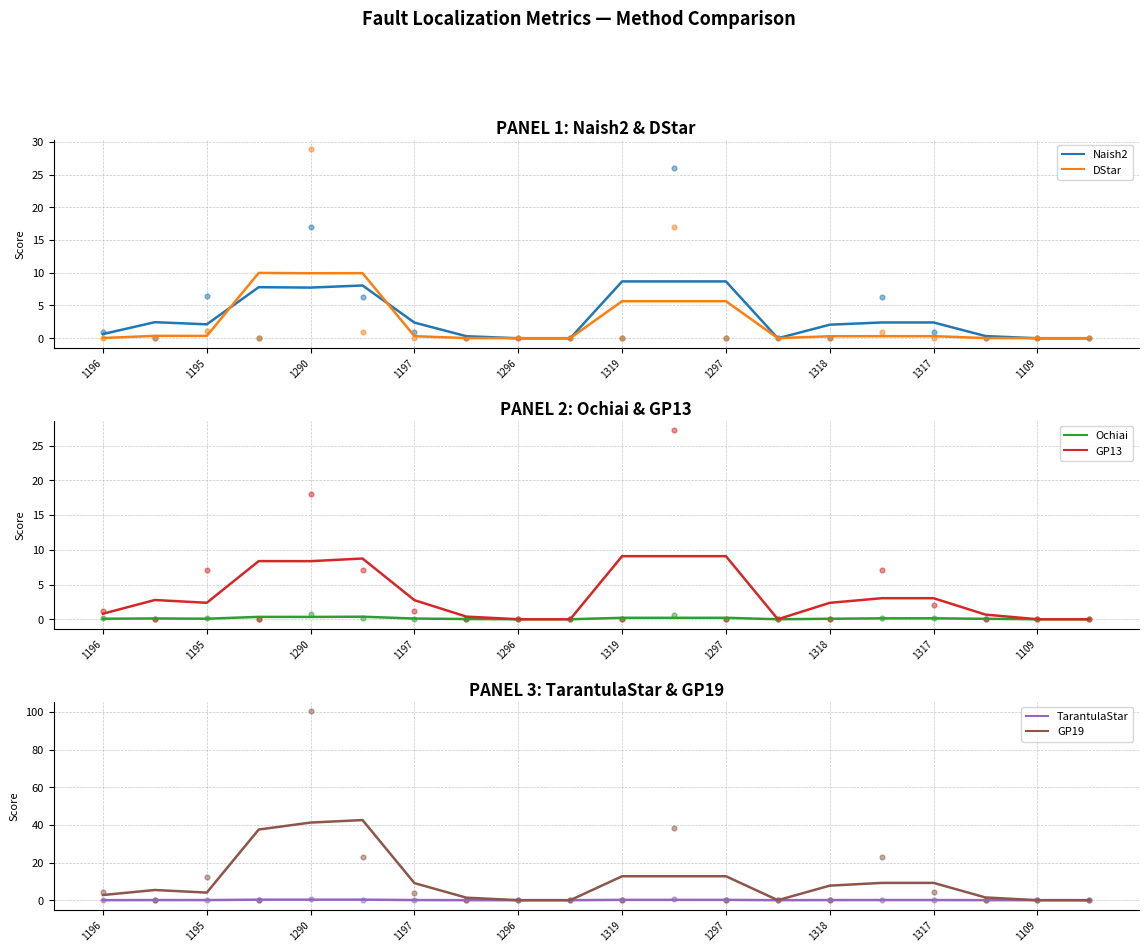

What is the highest value of the DStar series?

10.0